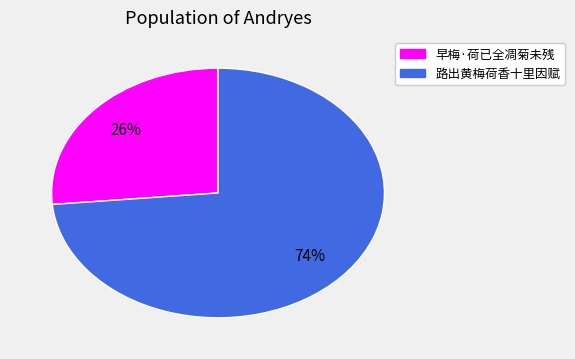

True or false: 早梅·荷已全凋菊未残 accounts for 26% of the total.

True